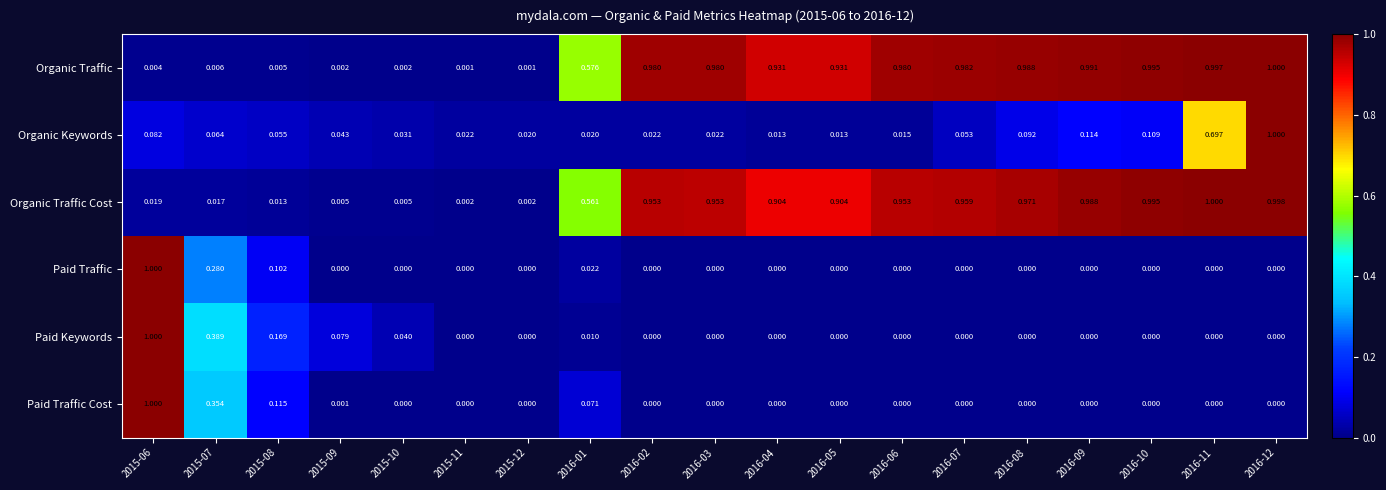

Which series has the largest total across all categories?

Organic Traffic